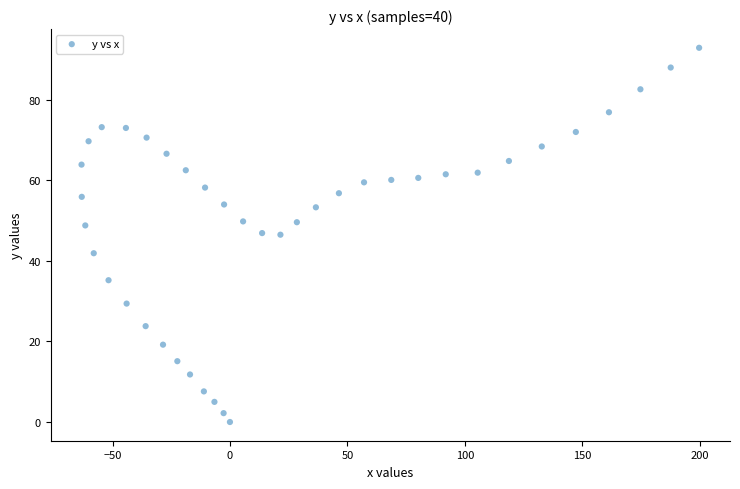

What is the range of X values (max minus min)?

263.0